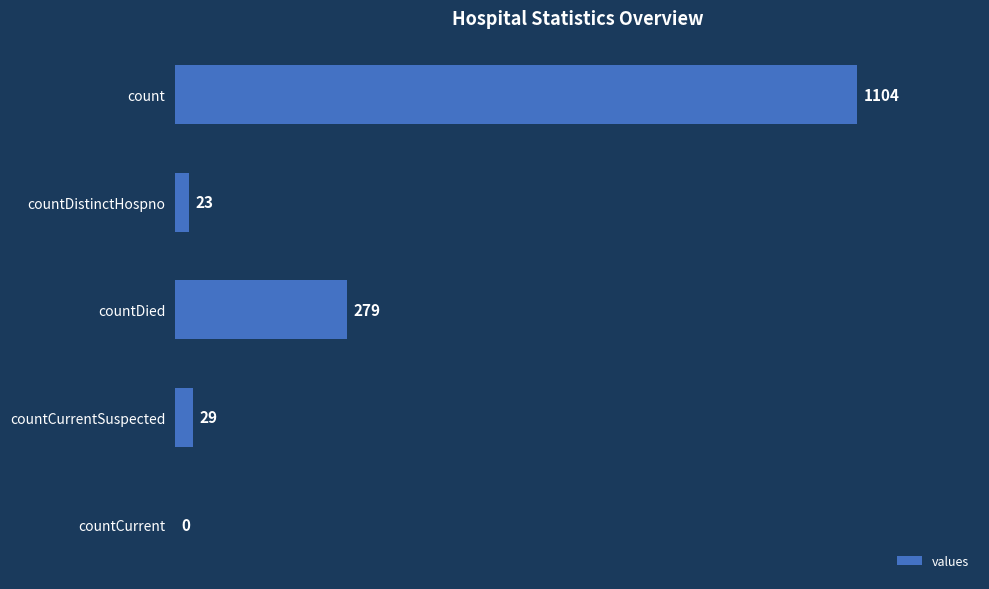

The value at countCurrentSuspected is 29. True or false?

True